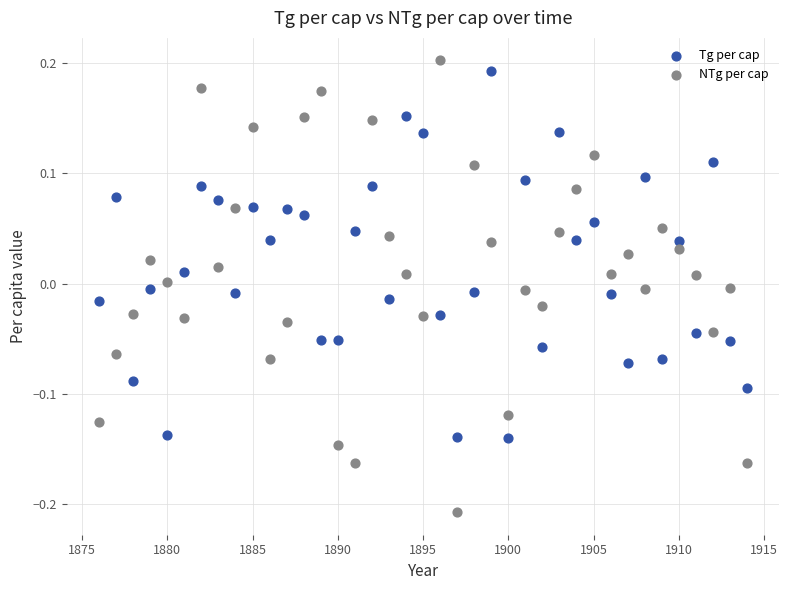

Which series reaches the minimum Y coordinate?

NTg per cap